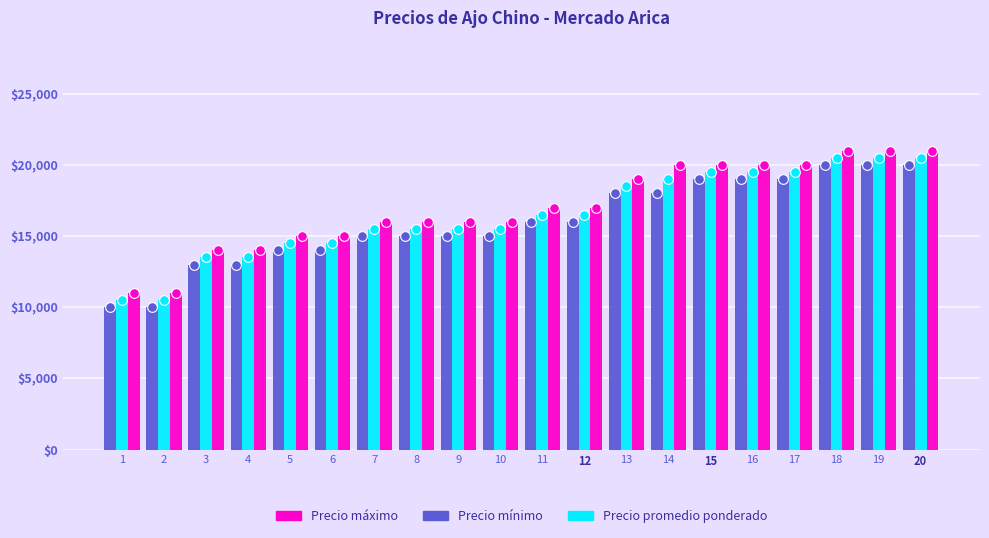

What is the total value across all series at 1?

31500